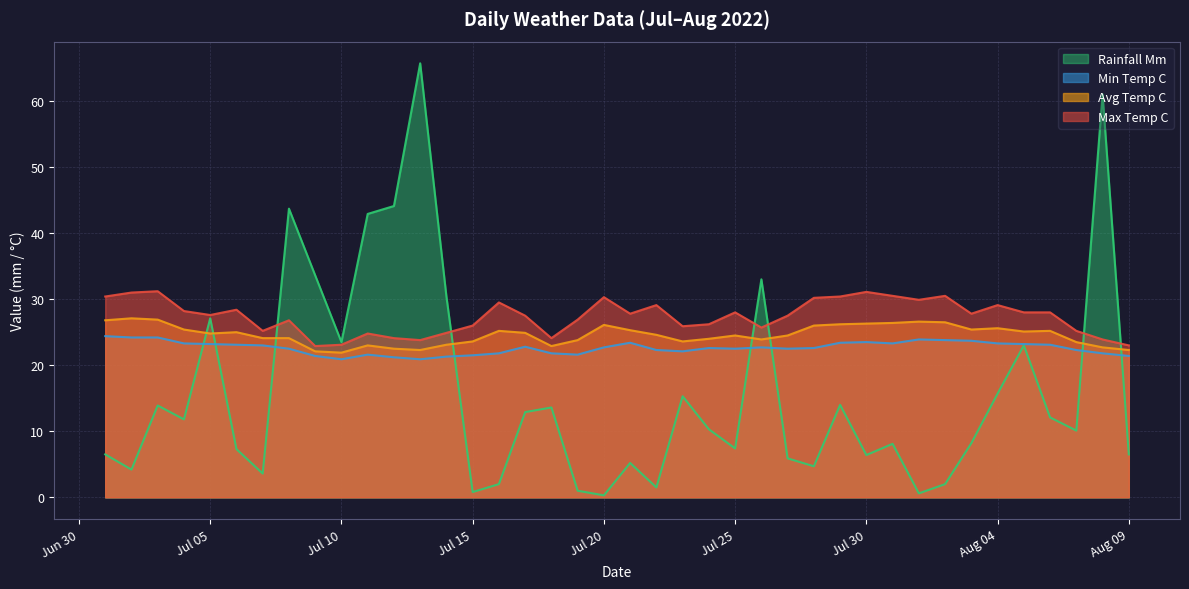

Is the value of avg_temp_c at 2022-07-17 greater than the value of max_temp_c at 2022-07-23?

No